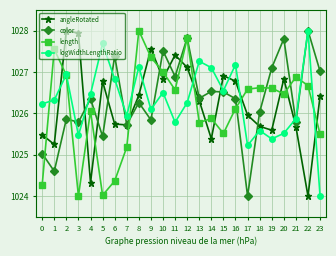

Count the number of data series in this chart.

4